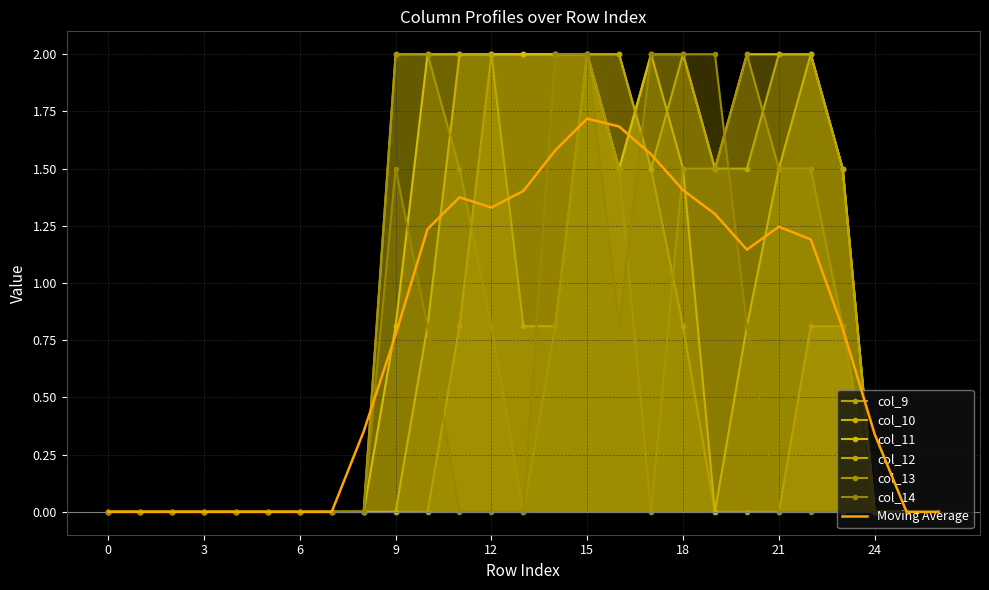

Is it true that col_10 equals 0.0 at 0?

True